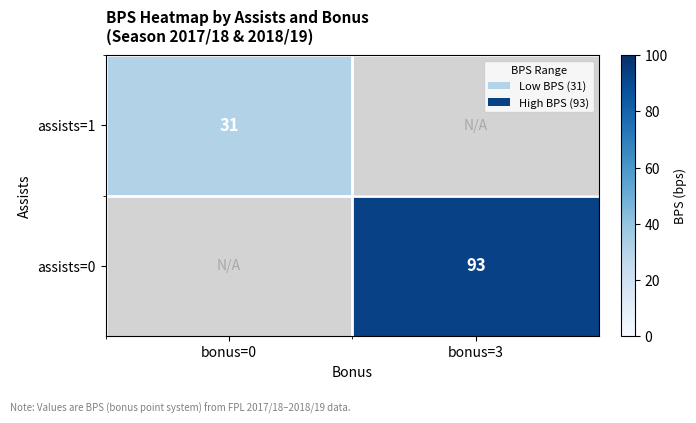

The value of assists=1 at bonus=0 is 52. True or false?

False